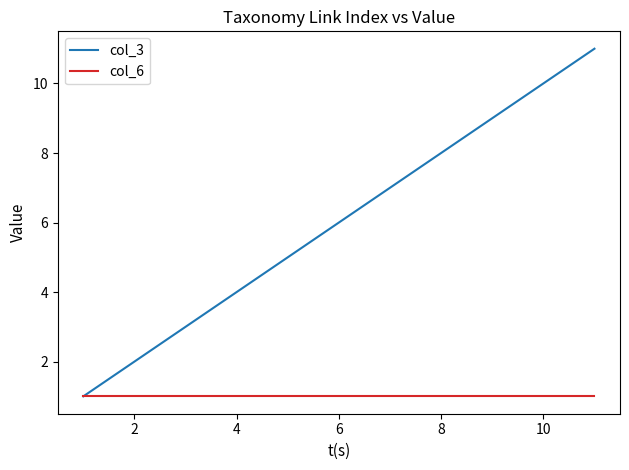

What are all the series names shown in the legend?

col_3, col_6